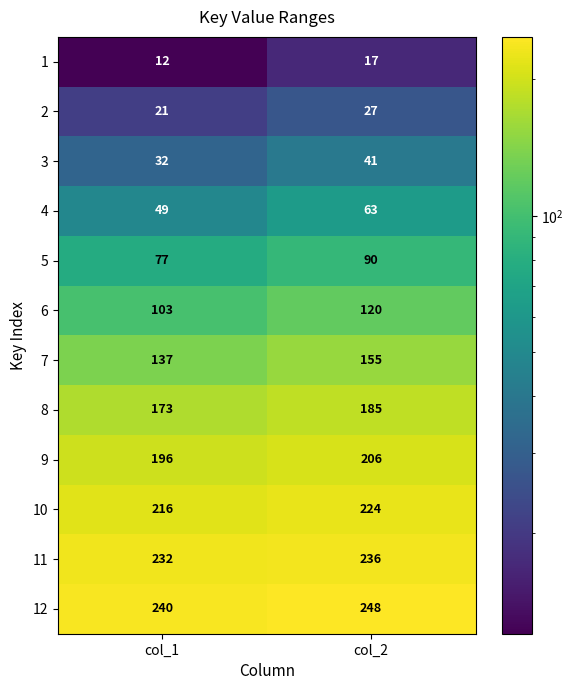

Reading left to right, what are all the values shown in this chart?

1: 12	17
2: 21	27
3: 32	41
4: 49	63
5: 77	90
6: 103	120
7: 137	155
8: 173	185
9: 196	206
10: 216	224
11: 232	236
12: 240	248